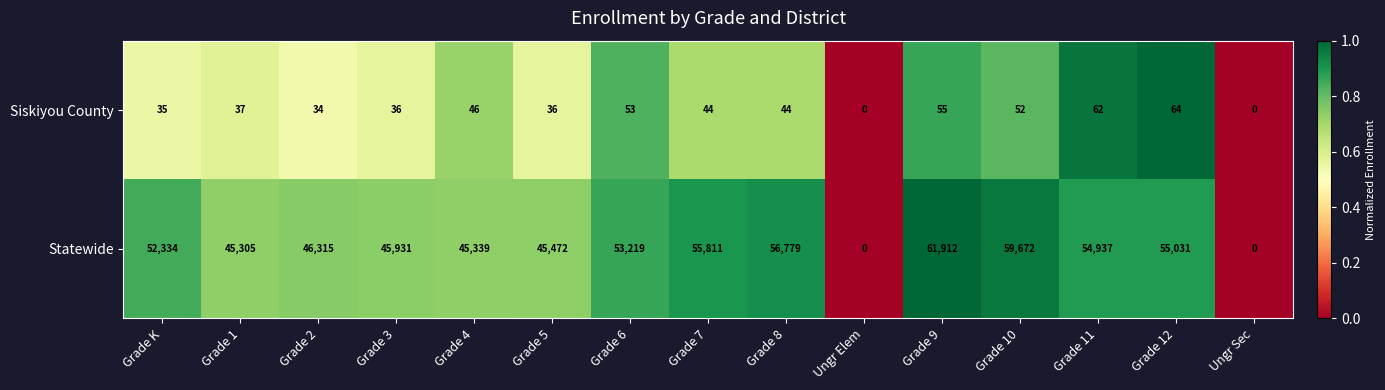

List the series in order of their peak value, highest first.

Statewide, Siskiyou County